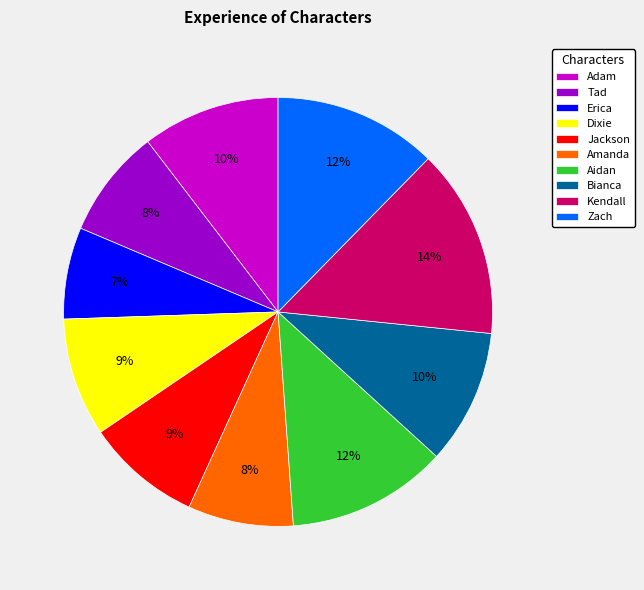

Is the sum of Kendall and Tad greater than half?

No